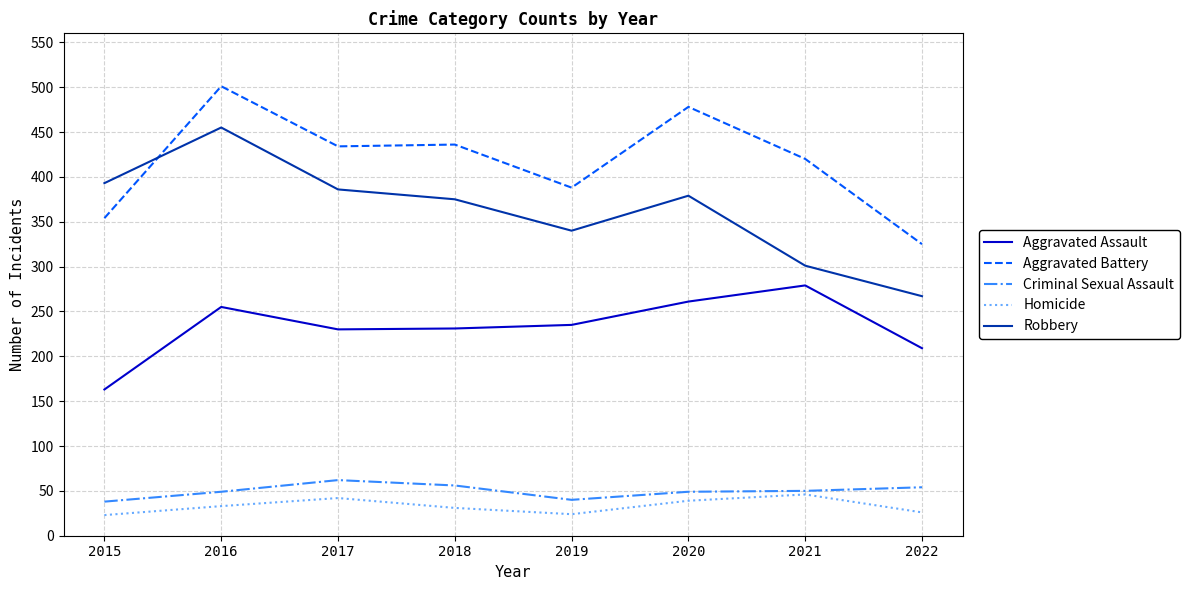

At which category is the sum across all series the highest?

2016